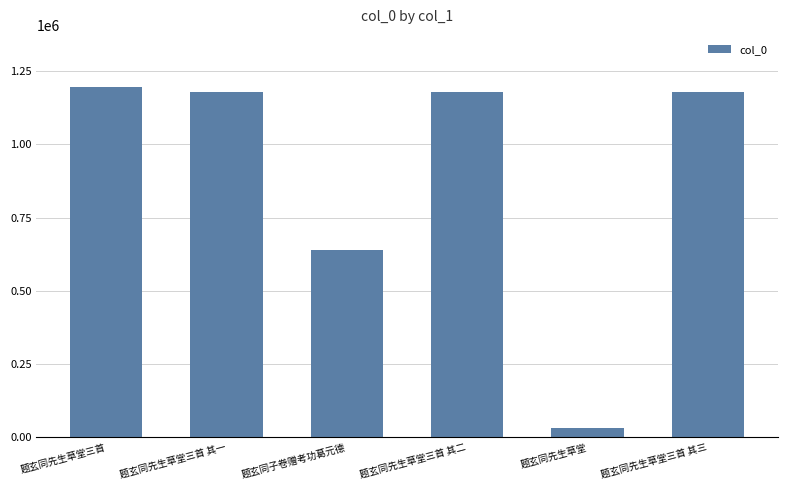

What is the difference between the maximum and minimum values?

1164756